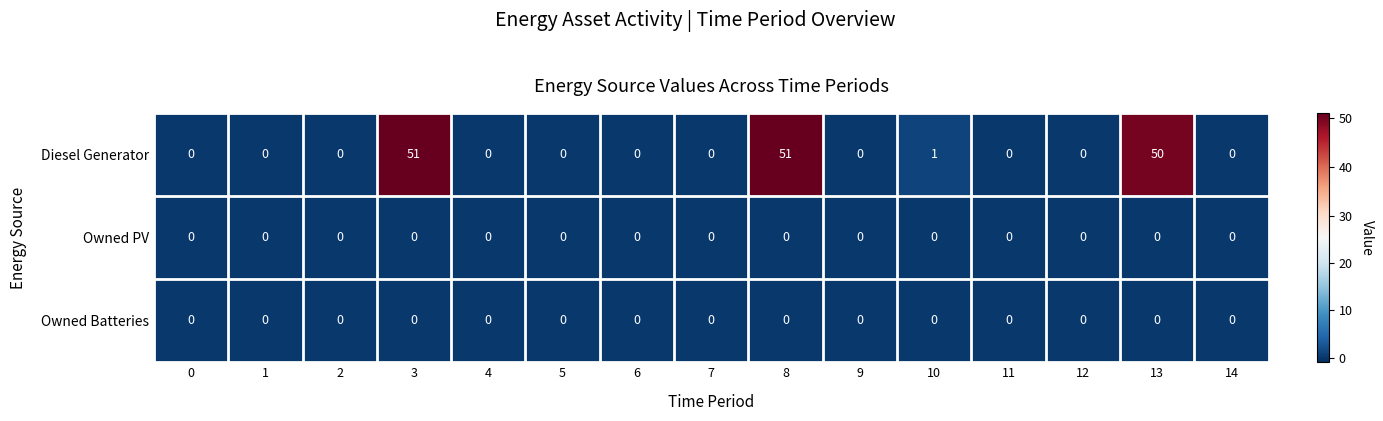

What is the spread (max minus min) of values at 8?

51